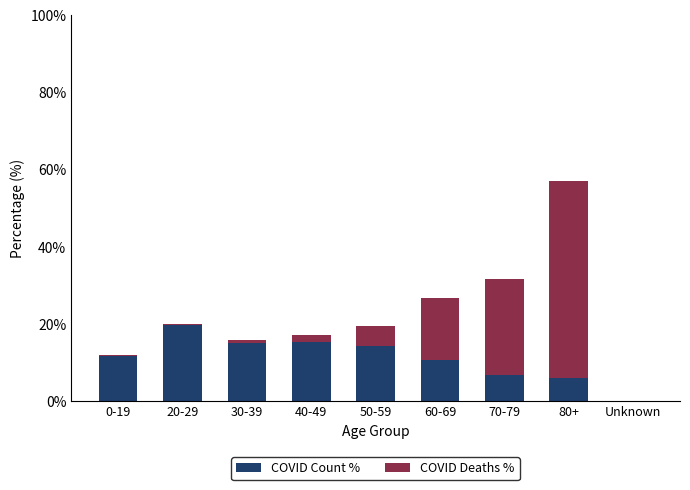

Does the chart contain stacked bars?

Yes